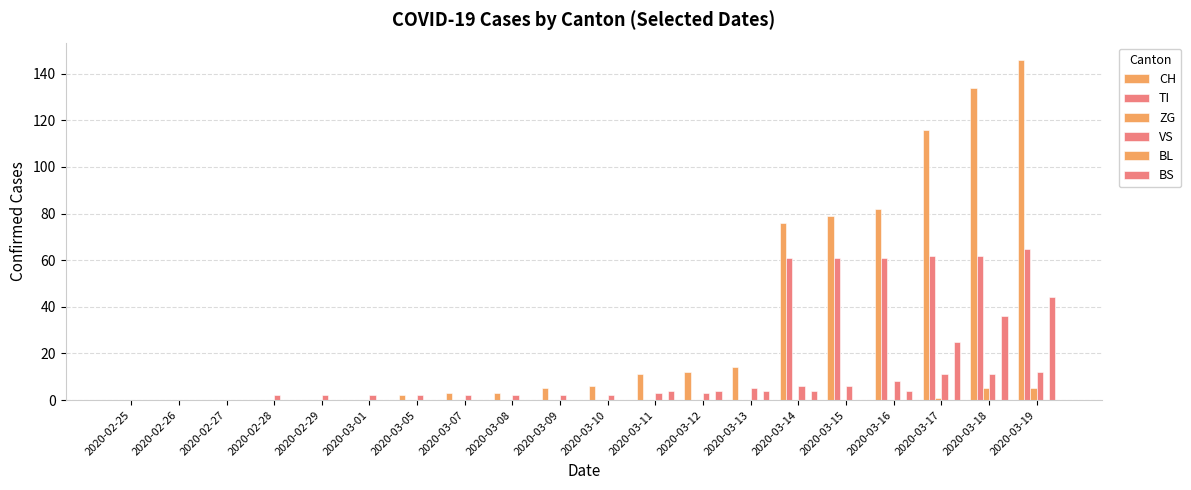

Does the chart contain stacked bars?

No